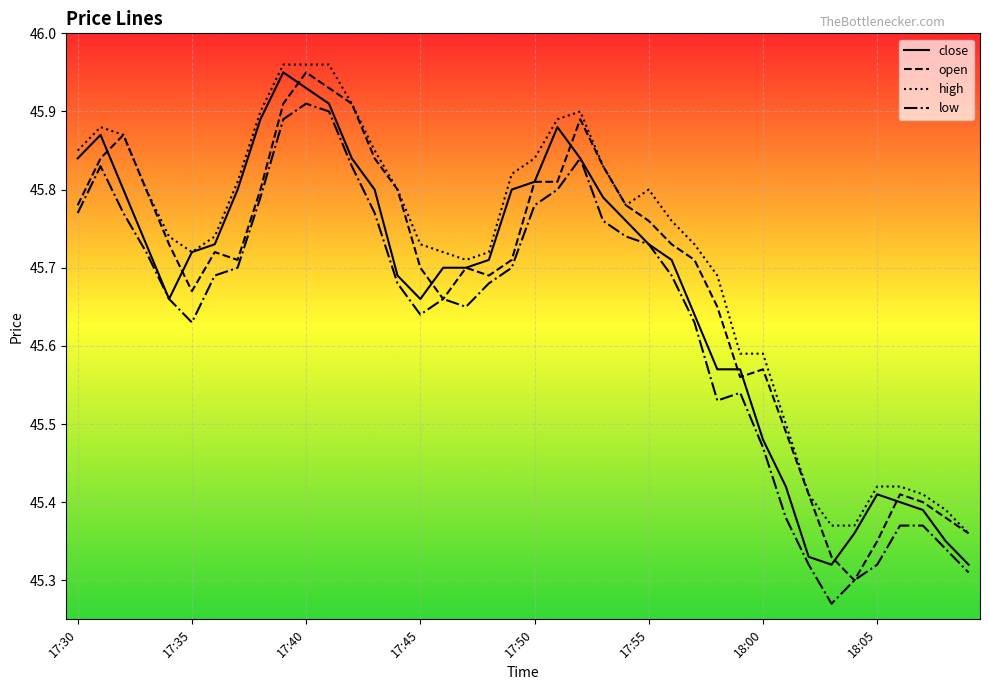

Which series has the largest range (max minus min)?

open